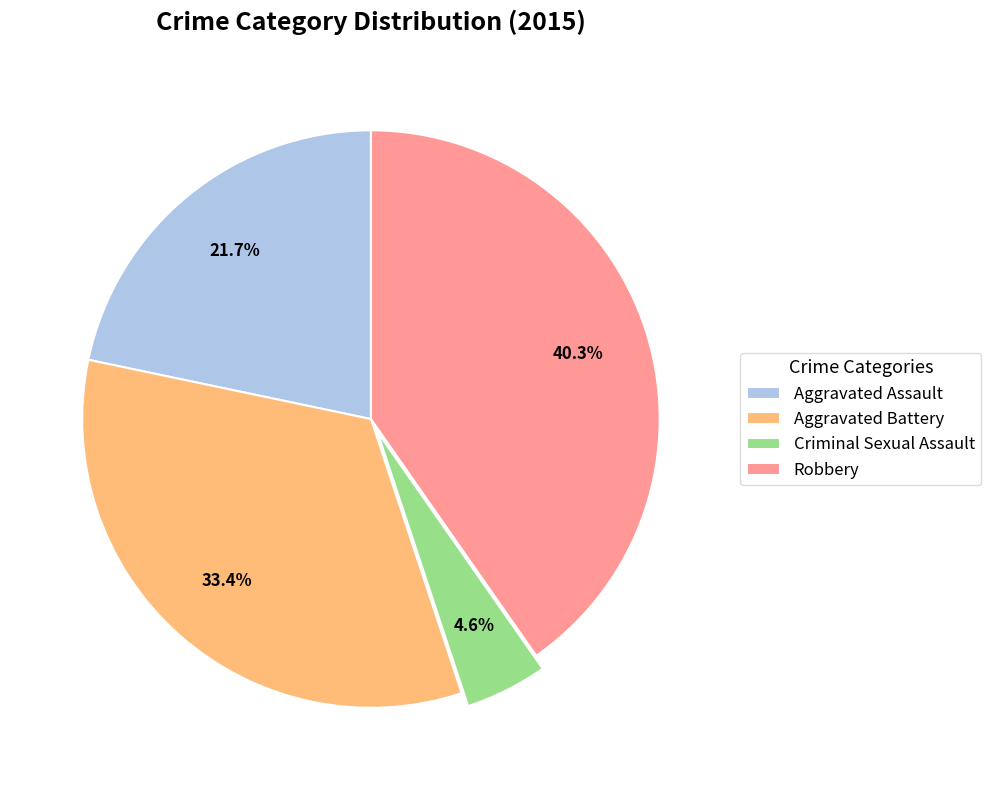

Which has a higher value, Aggravated Assault or Criminal Sexual Assault?

Aggravated Assault